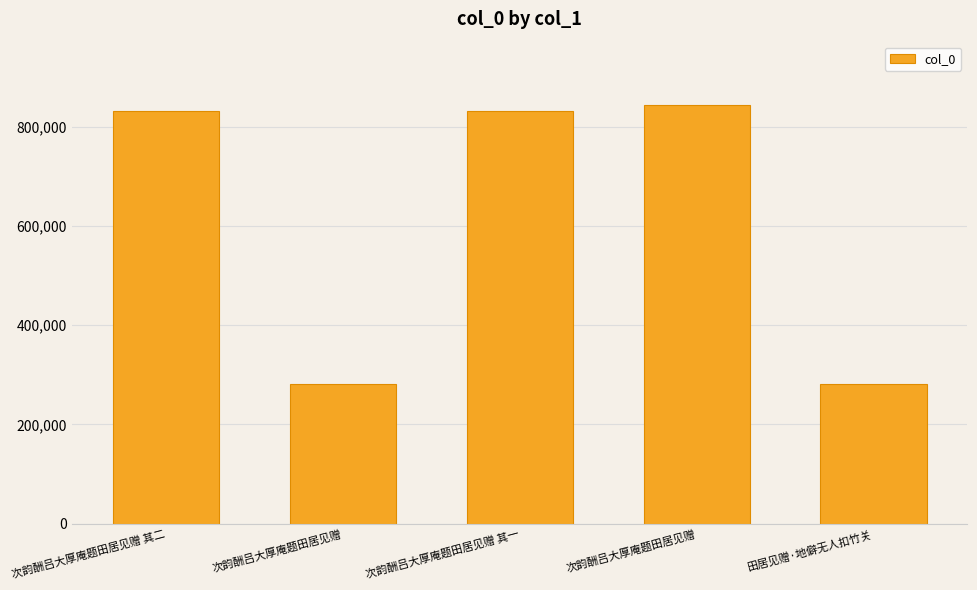

What value does the data have at 次韵酬吕大厚庵题田居见赠 其一?

831711